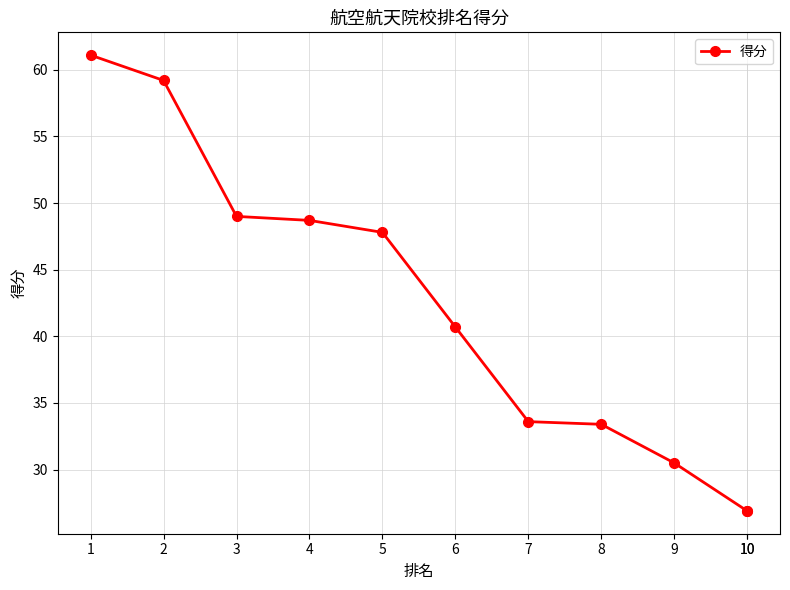

What is the difference between the maximum and minimum values?

34.2